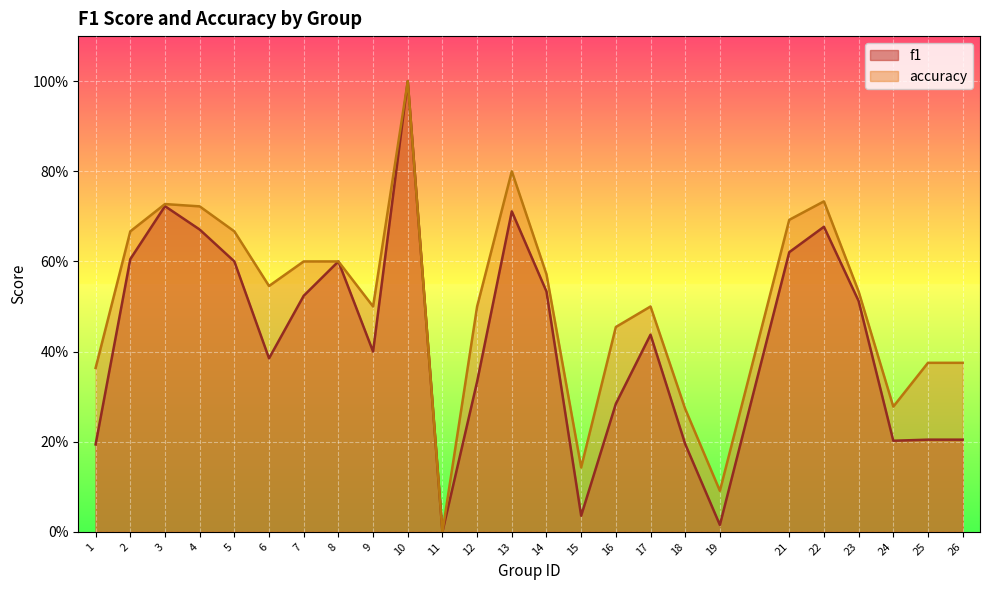

Which series has the largest total across all categories?

accuracy